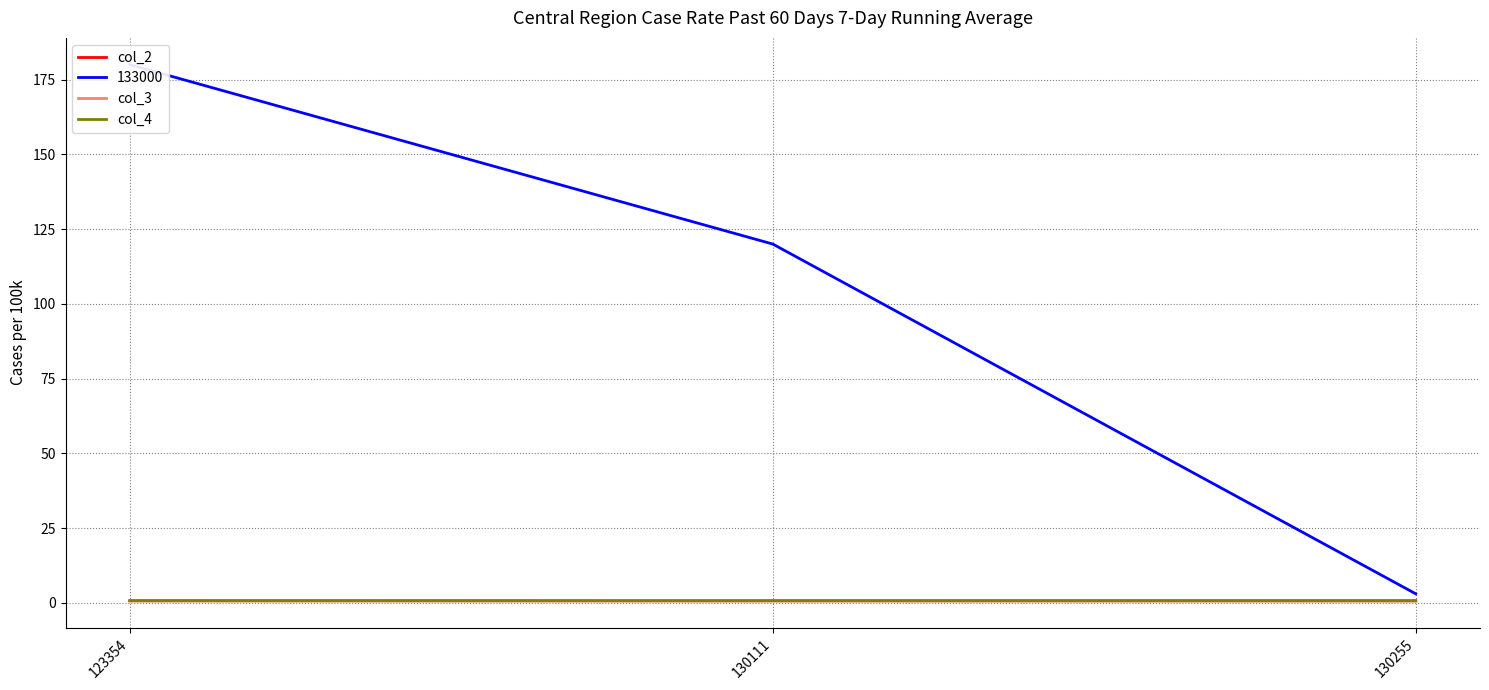

Which label corresponds to the smallest value in the chart?

130111